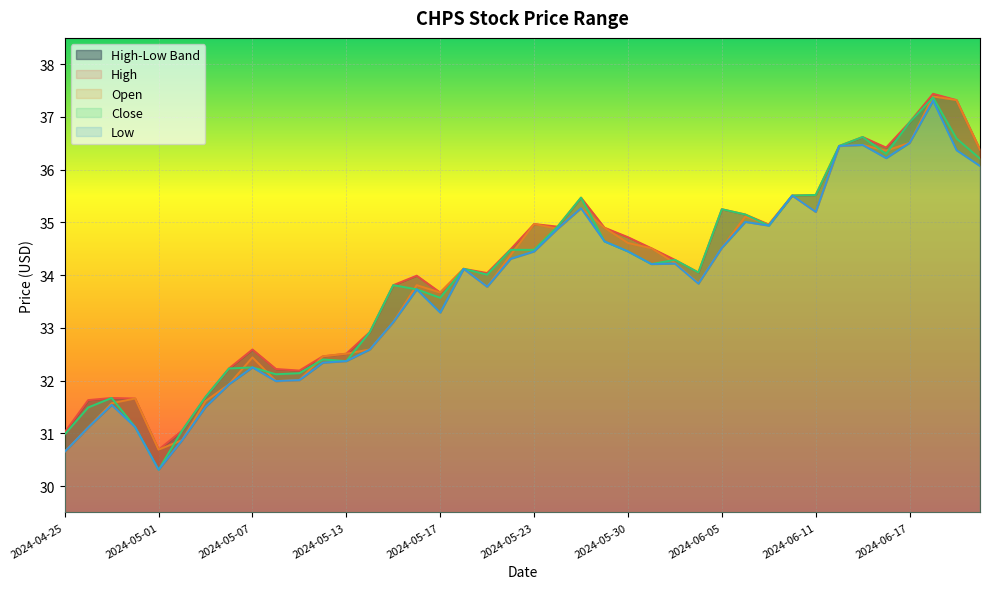

Which series has the largest range (max minus min)?

Close